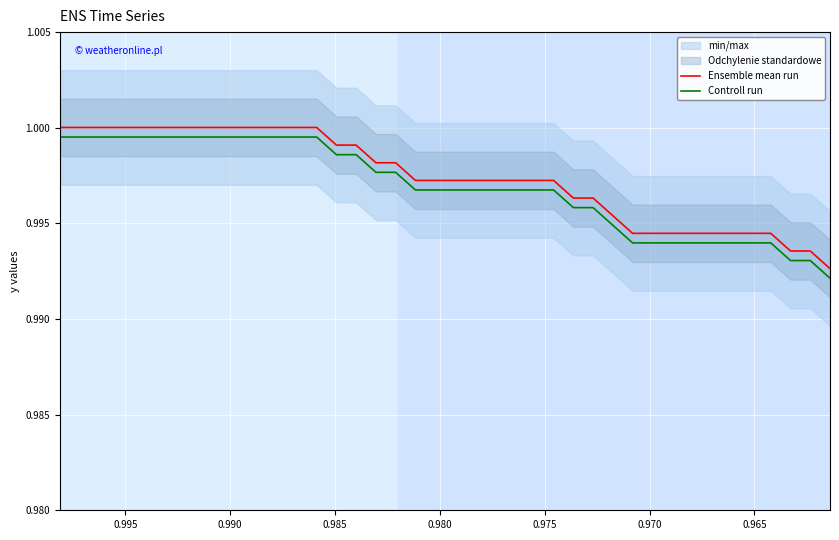

Is this an area chart (filled region under the line)?

No